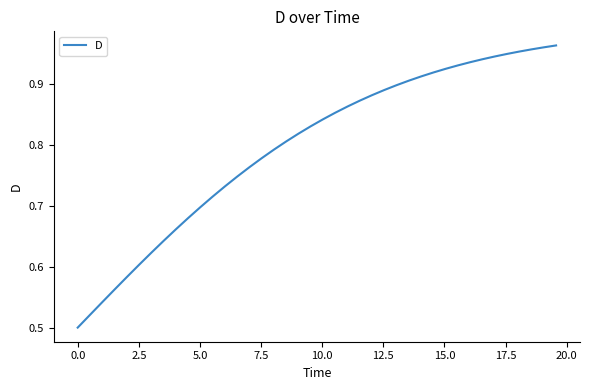

How many lines are shown in the chart?

1